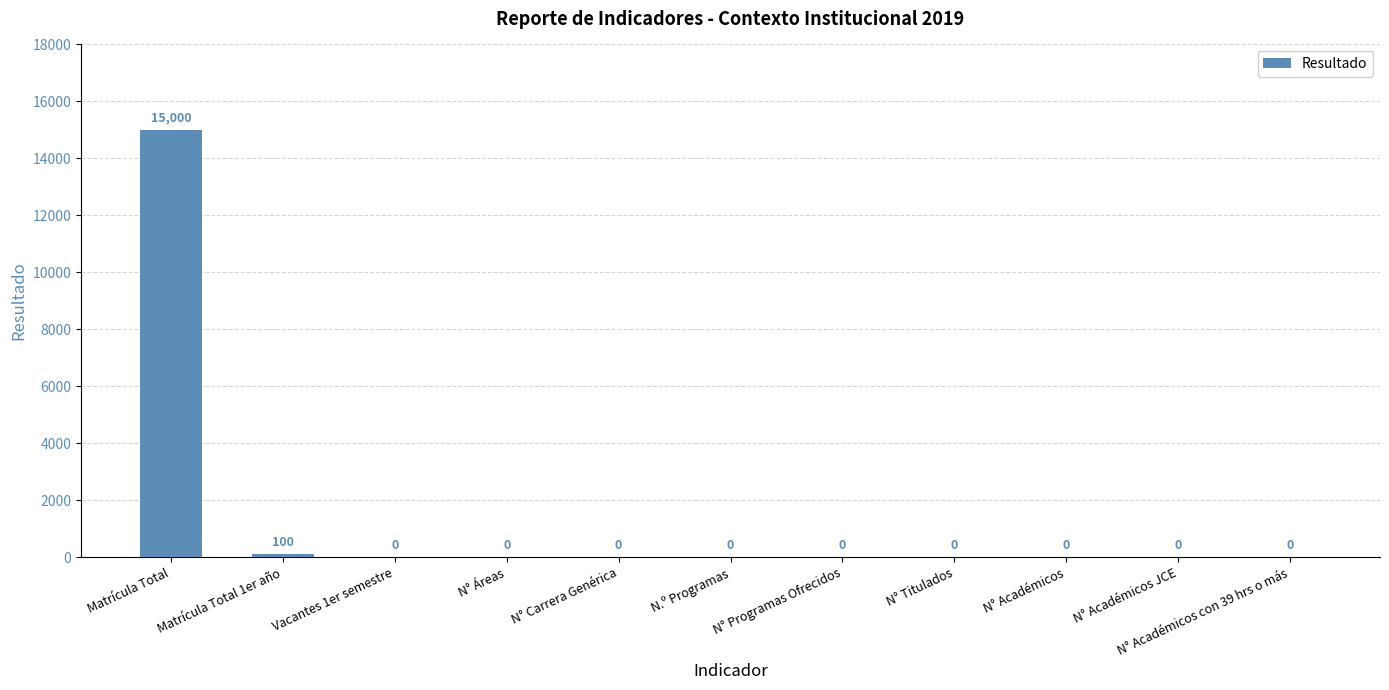

The value at N° Programas Ofrecidos is 9960. True or false?

False